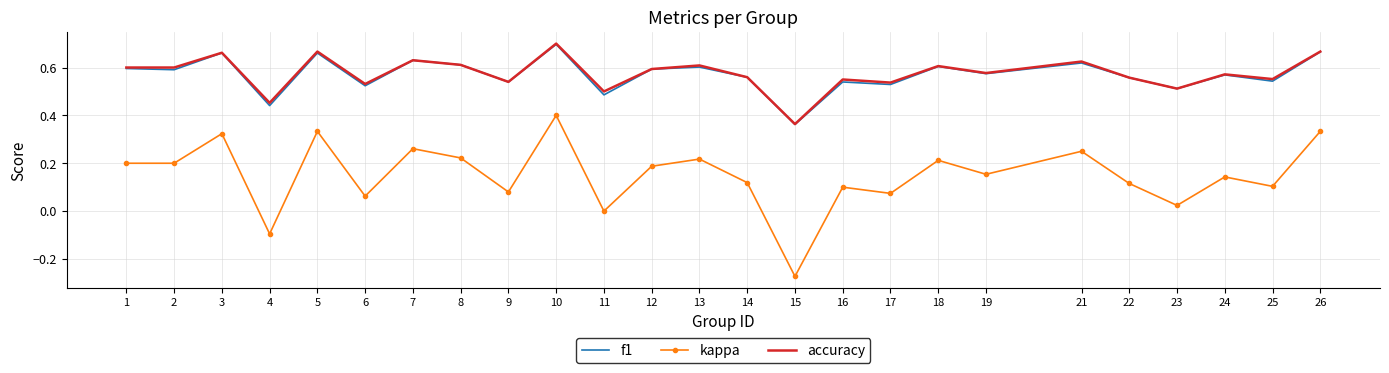

The accuracy series shows 1.0 at 12. True or false?

False